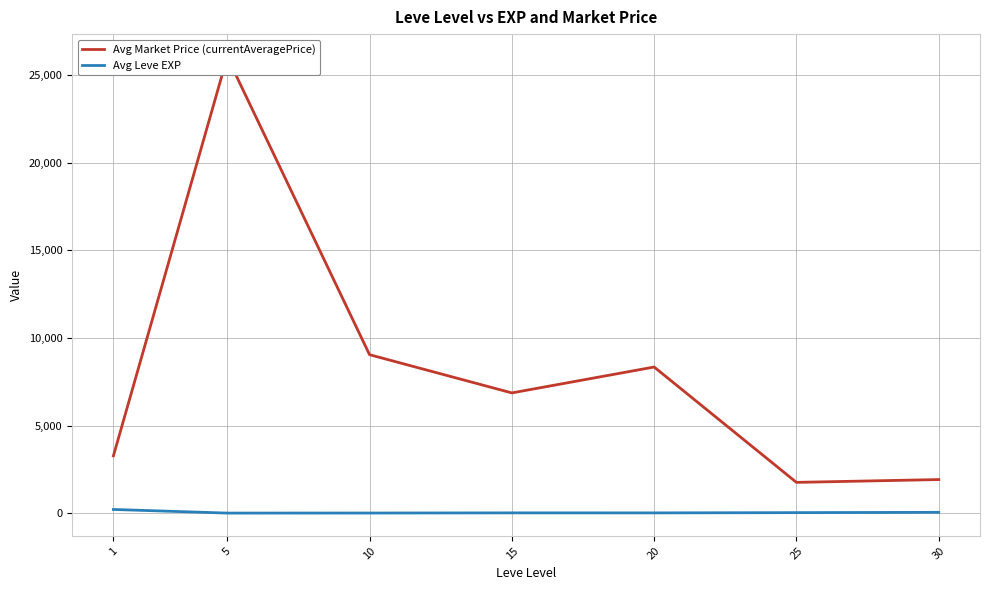

Is it true that Avg Market Price (currentAveragePrice) equals 1756.2 at 25?

True